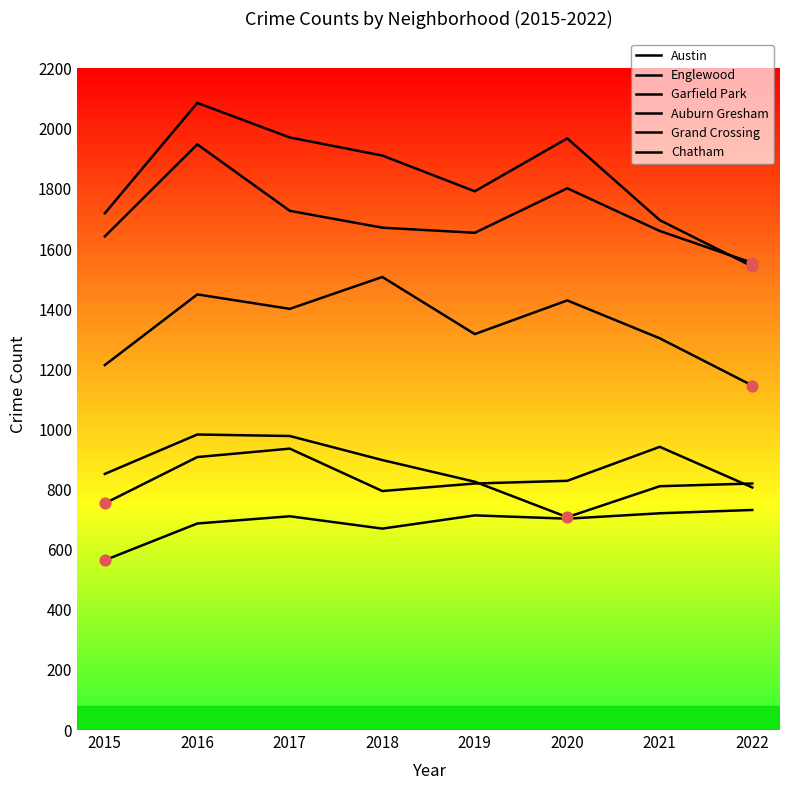

At which category is the sum across all series the highest?

2016